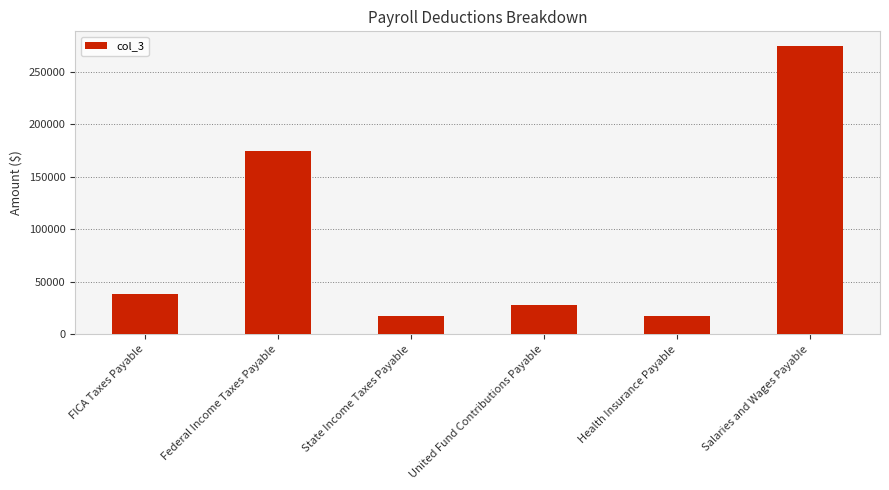

Between Health Insurance Payable and FICA Taxes Payable, which is larger?

FICA Taxes Payable